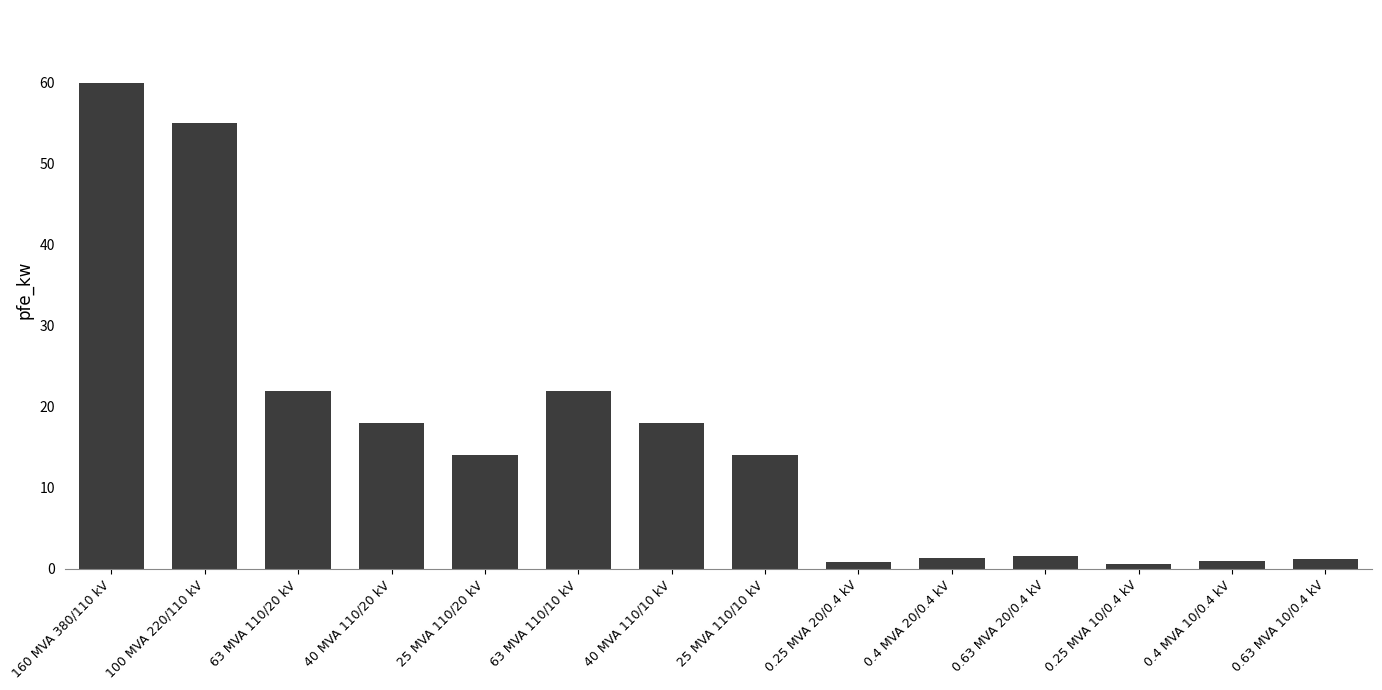

How many data points does each series have?

14